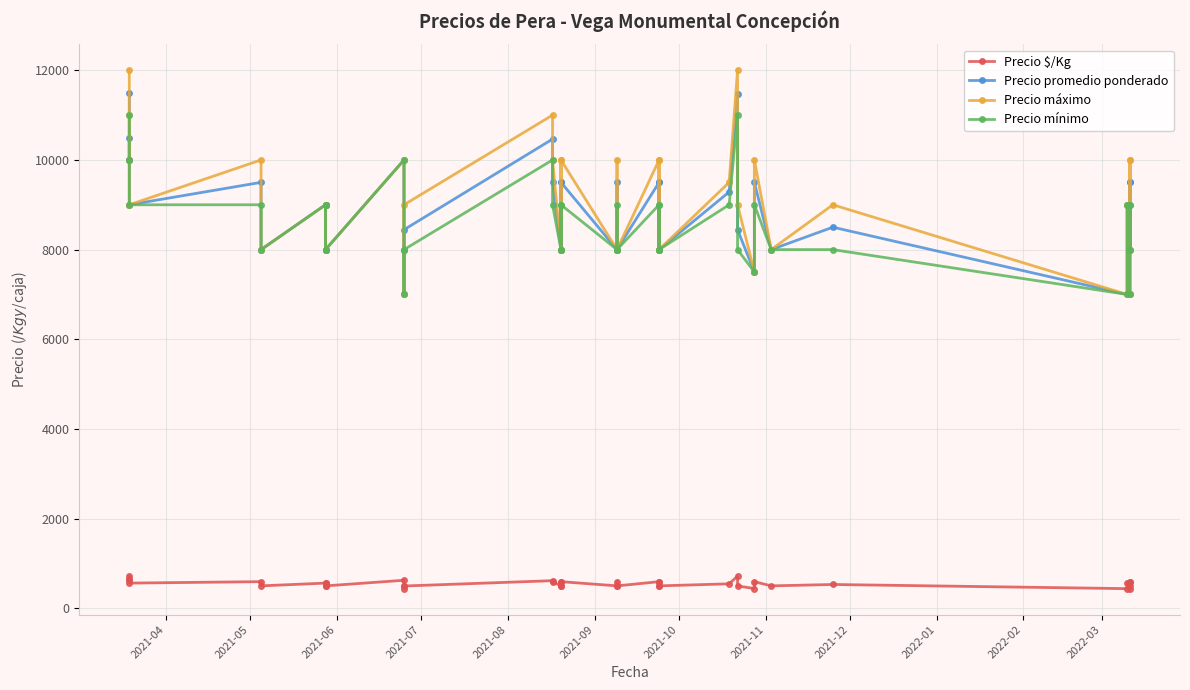

What is the value of the Precio promedio ponderado point at the 9th from the left?

9000